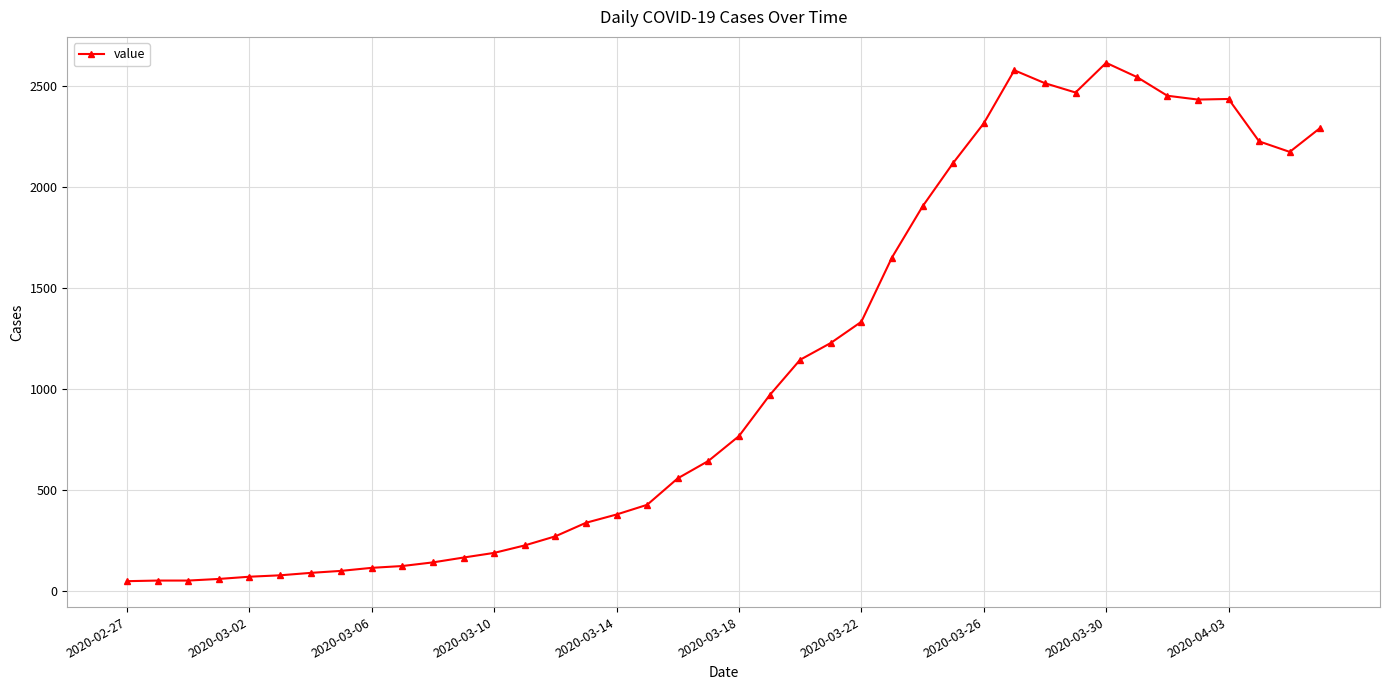

What is the value of the 6th point from the left?

77